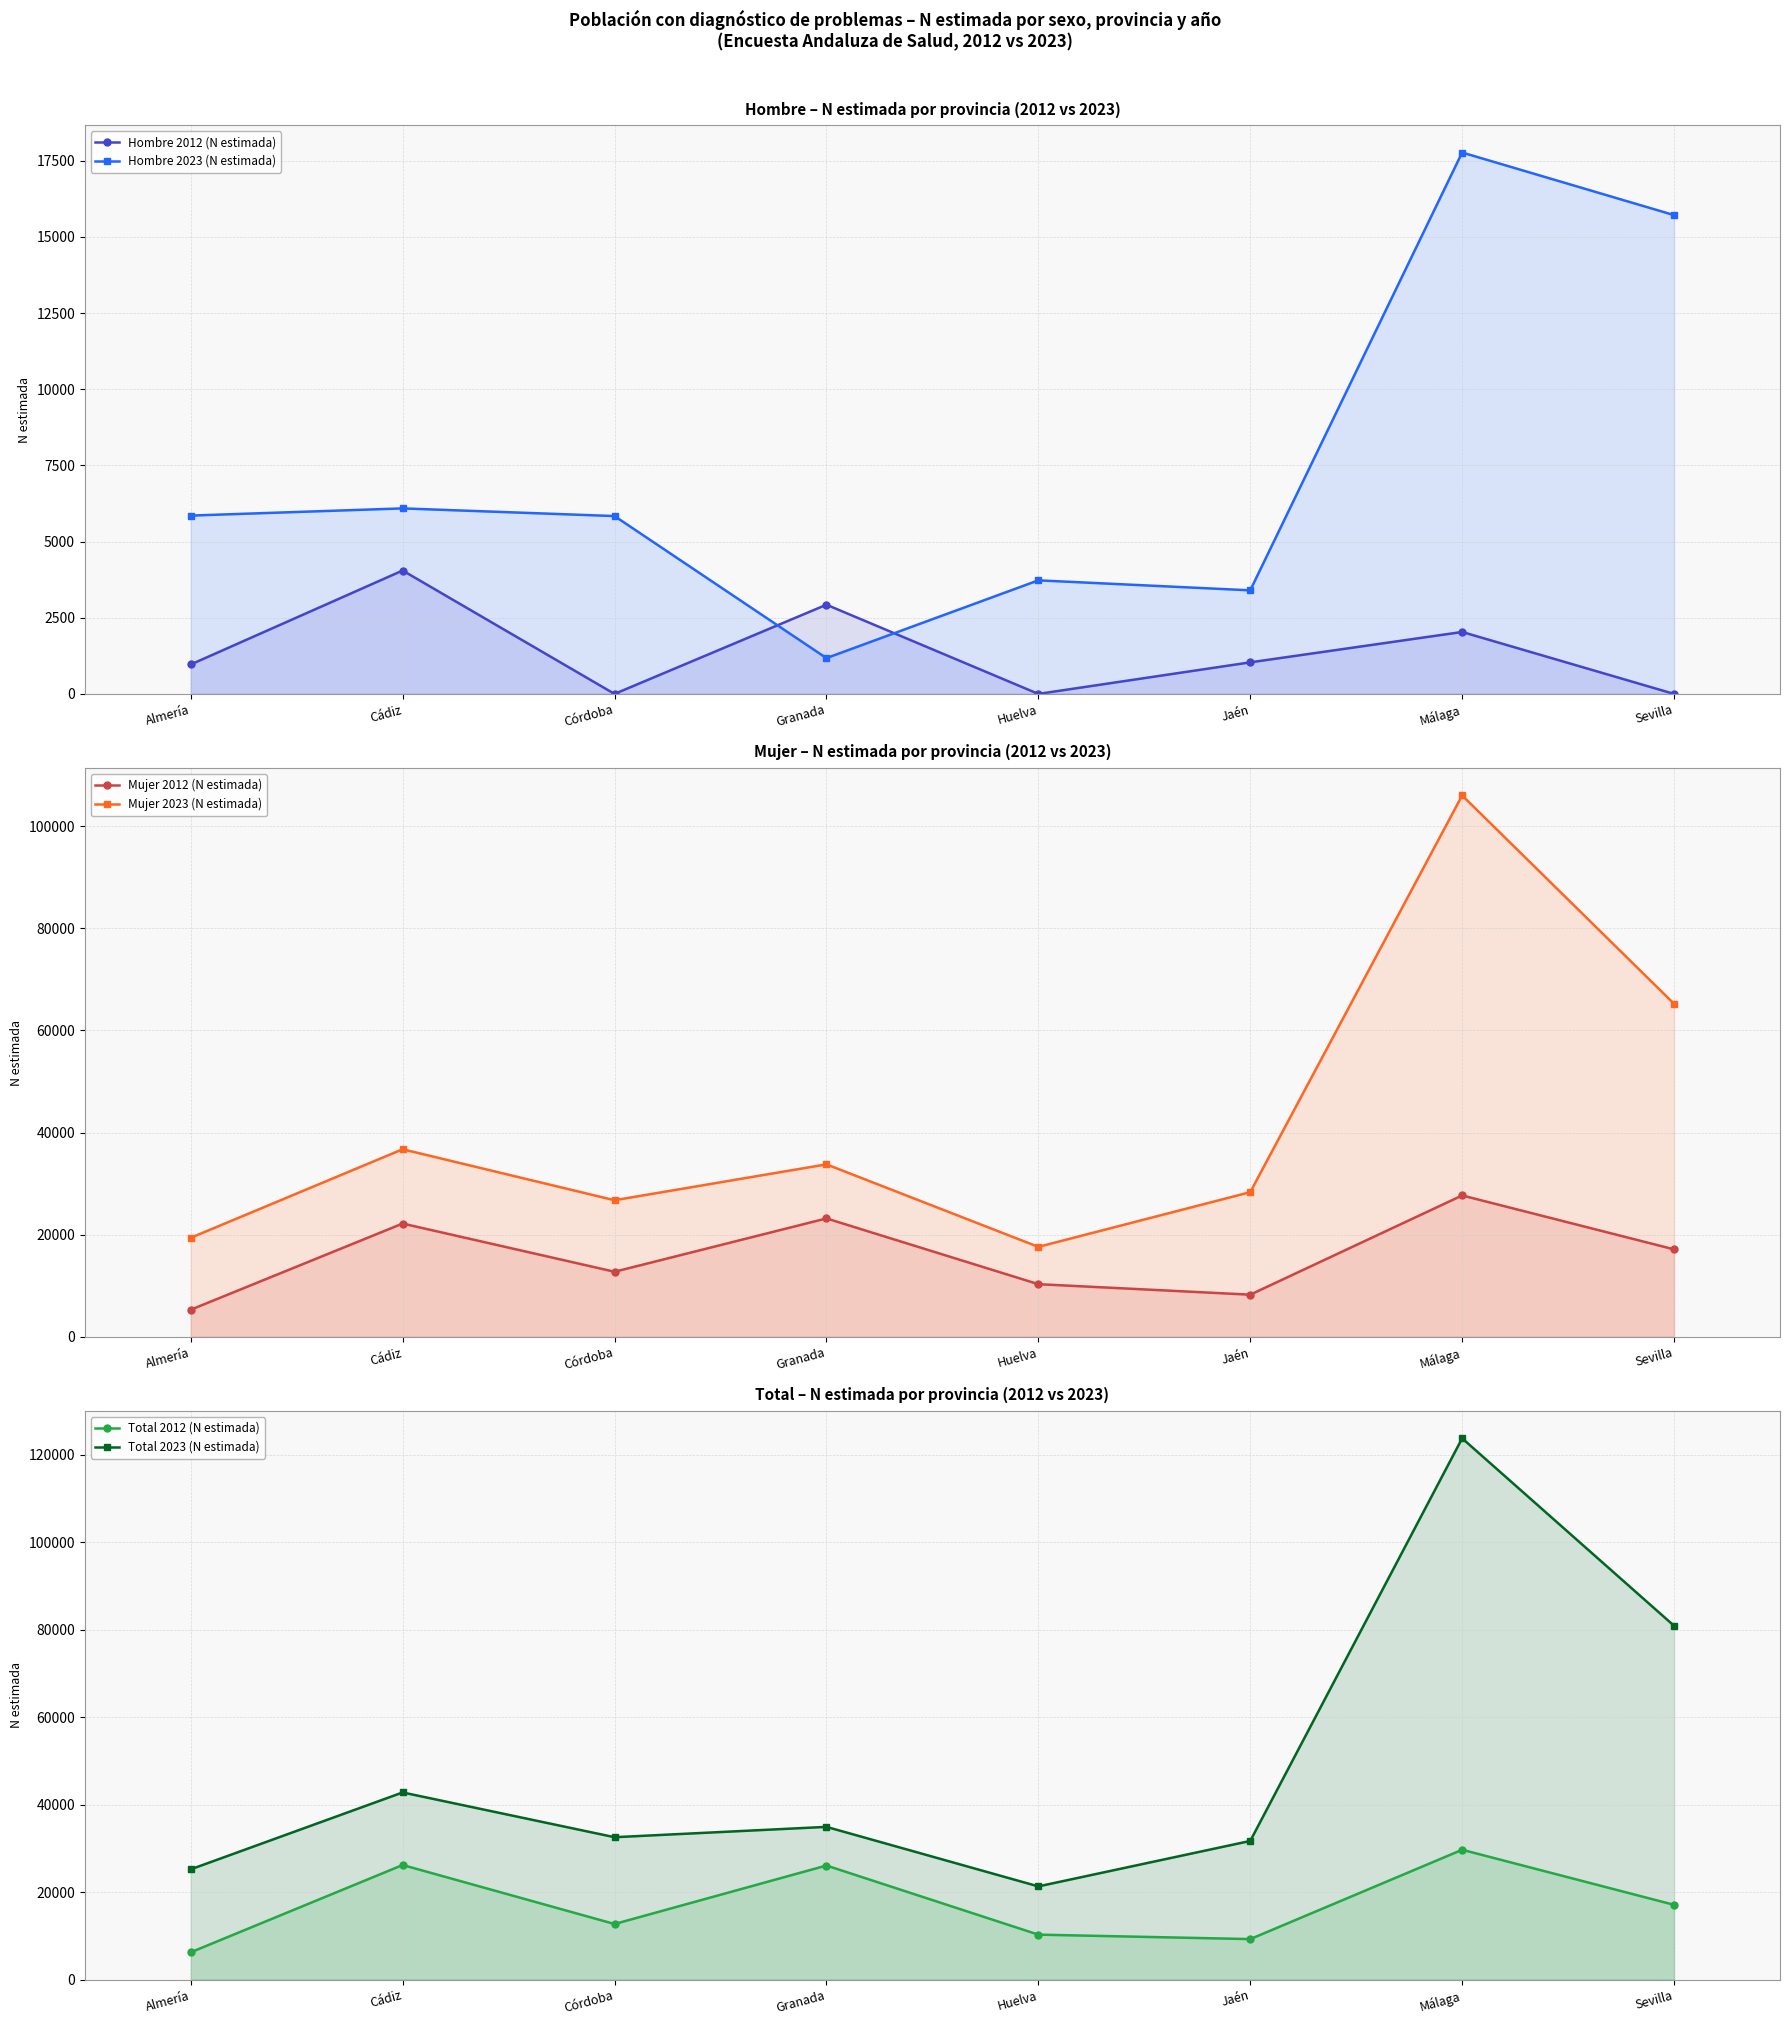

In Total 2012 (N estimada), how many points are lower than both neighbors (excluding endpoints)?

2